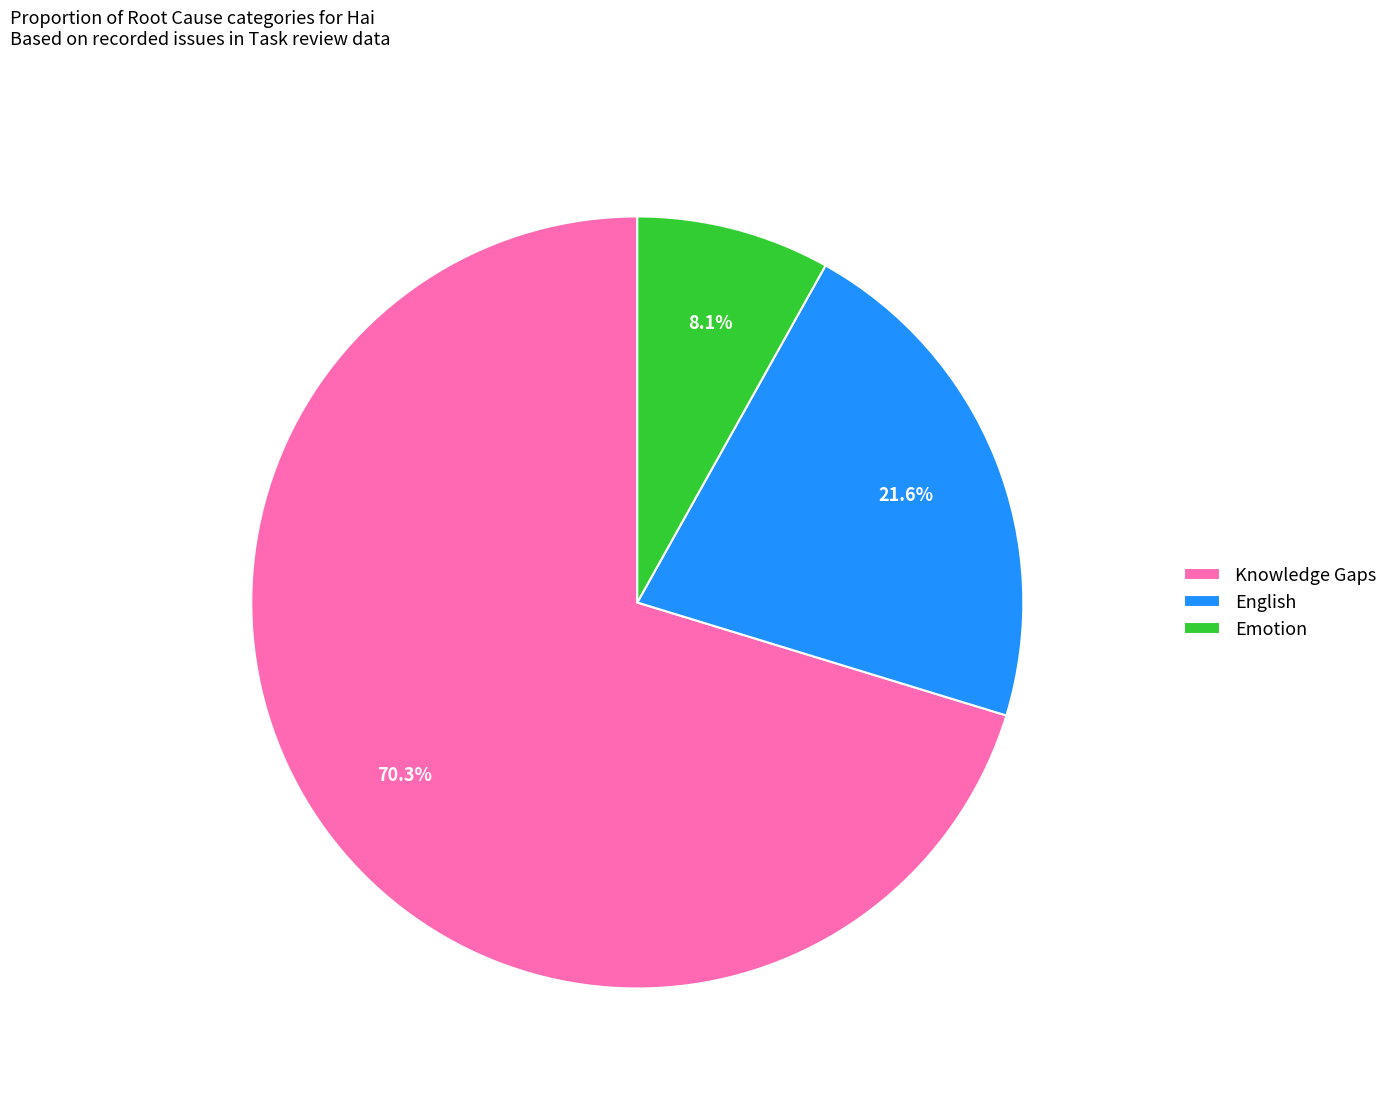

Does any single category account for the majority?

Yes